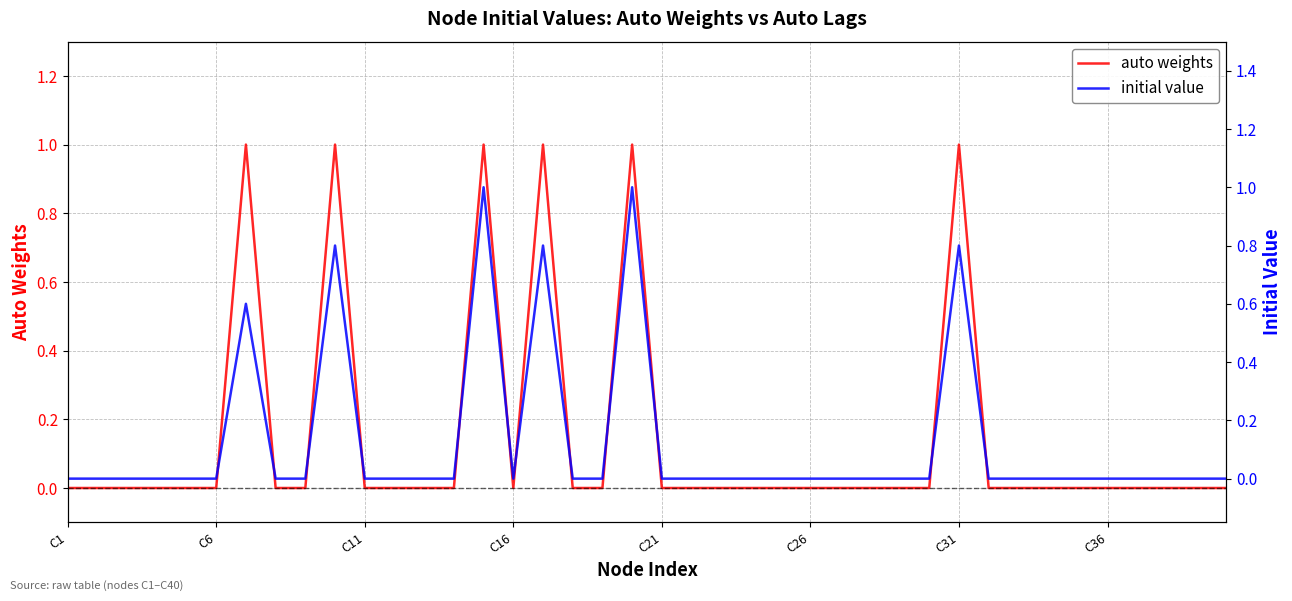

Which label corresponds to the largest value in the chart?

C31